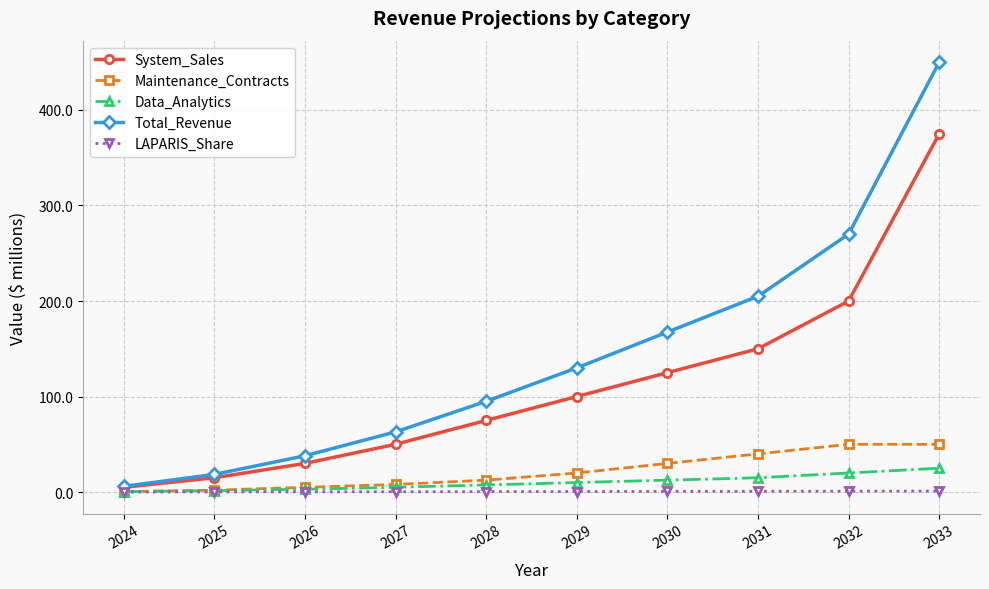

At which category is the sum across all series the highest?

2033